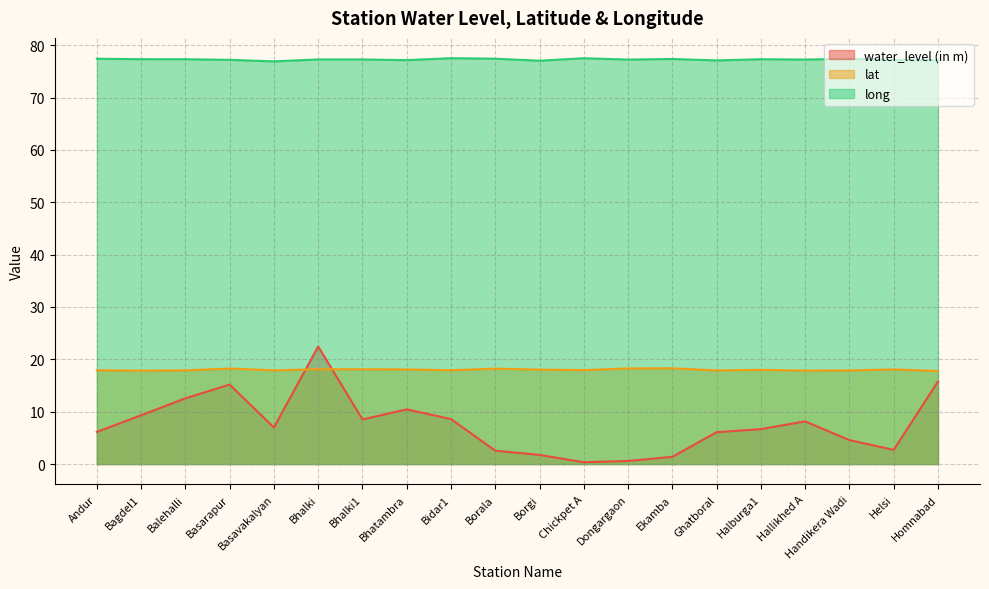

How many values in the long series exceed 77?

19